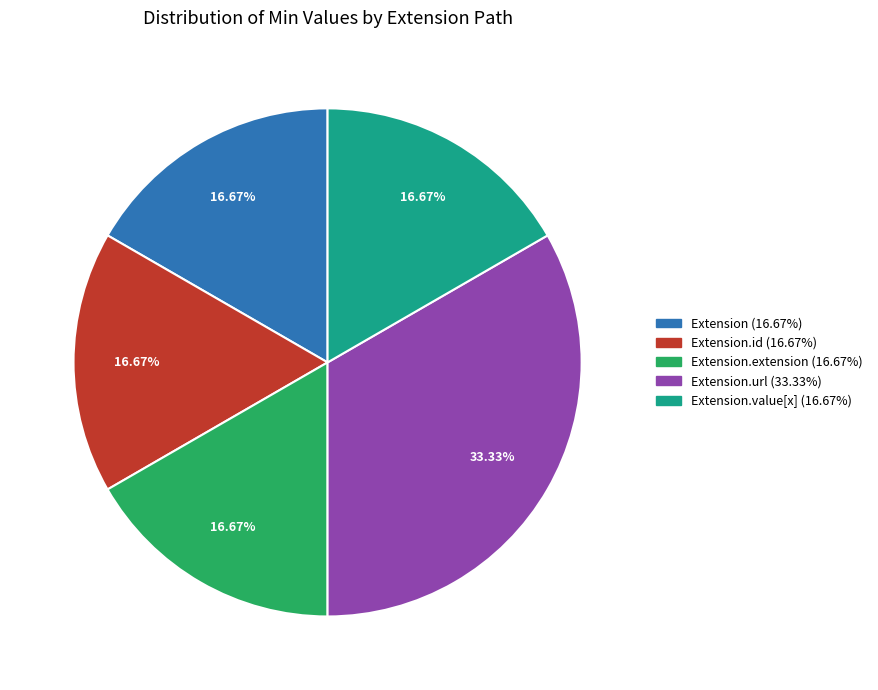

How many segments does this pie chart have?

5